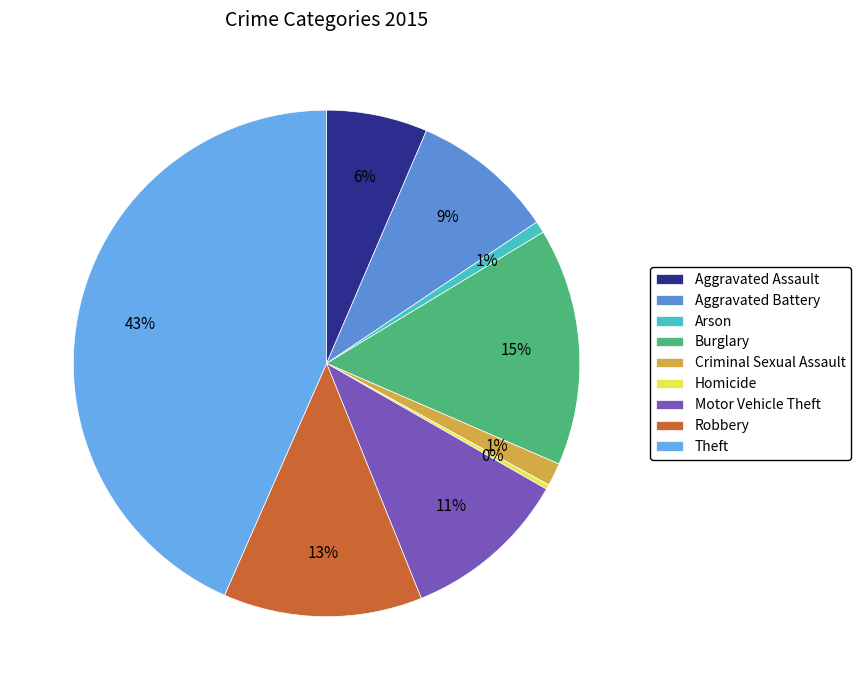

To the nearest percent, what percentage of the pie is Burglary?

15%